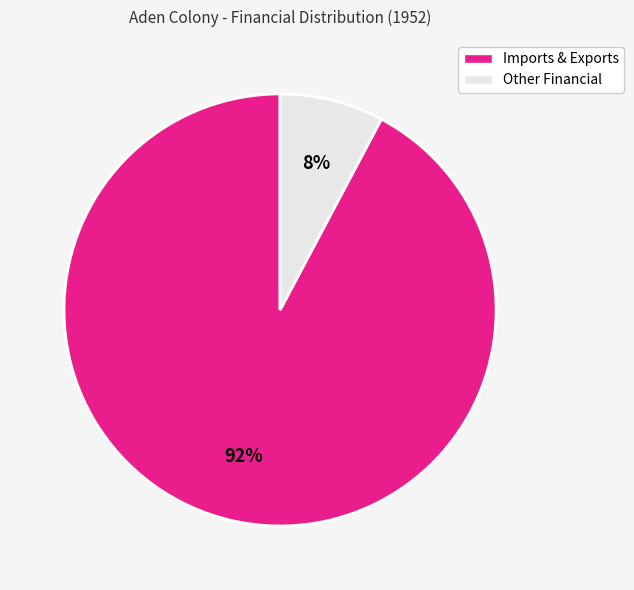

To the nearest percent, what is the average slice percentage?

50%